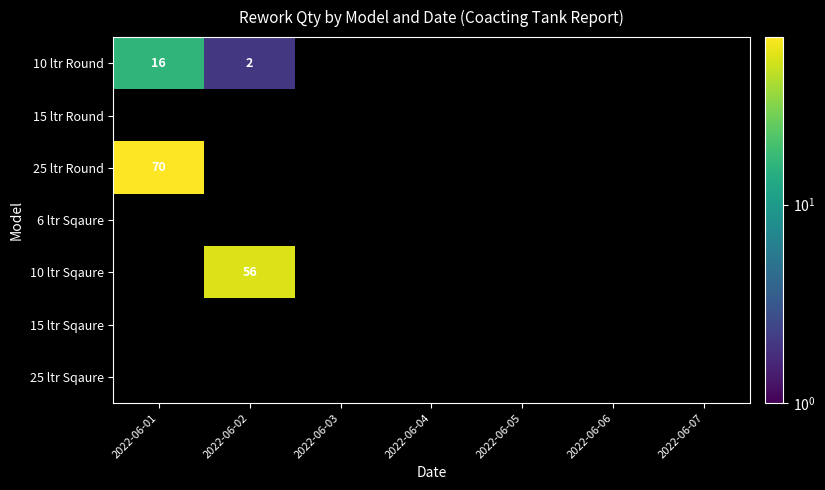

The 10 ltr Sqaure series shows 31 at 2022-06-02. True or false?

False